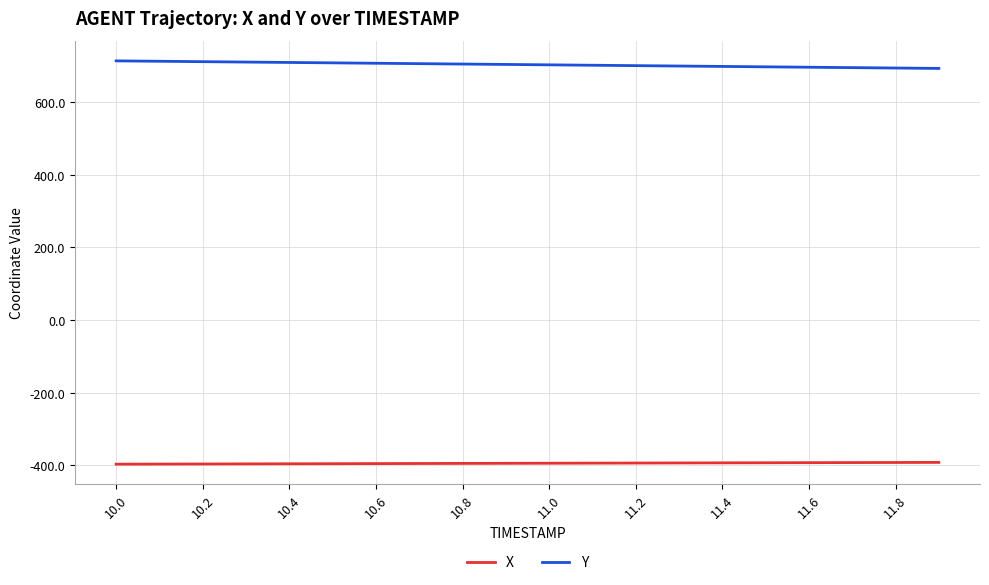

True or false: Y and X intersect in this chart.

False